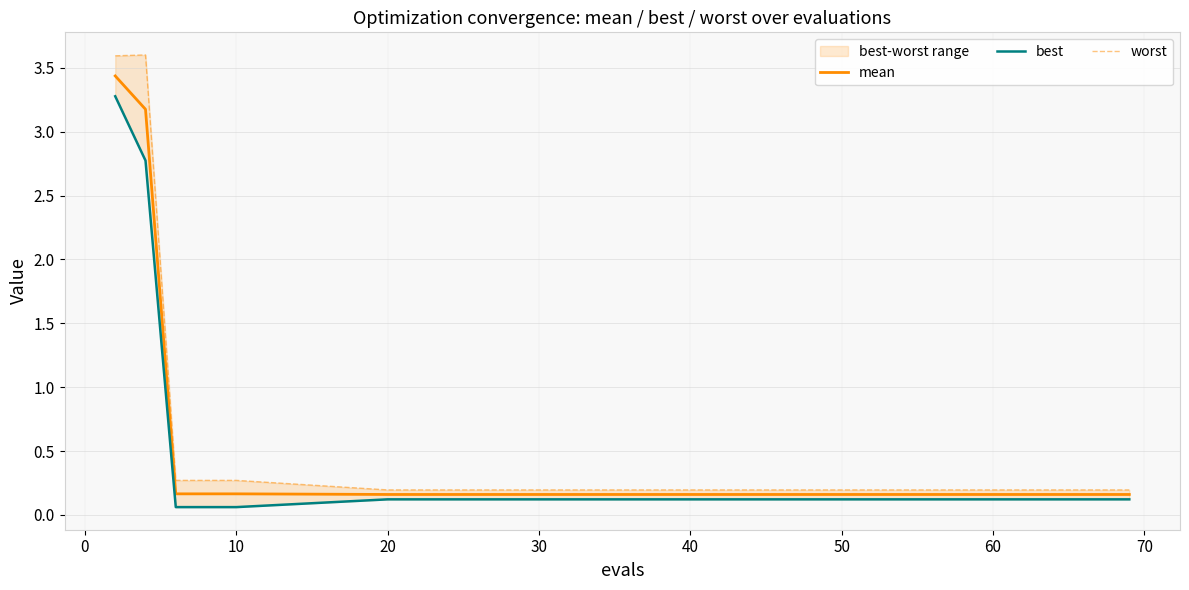

True or false: mean and best cross at least once.

False